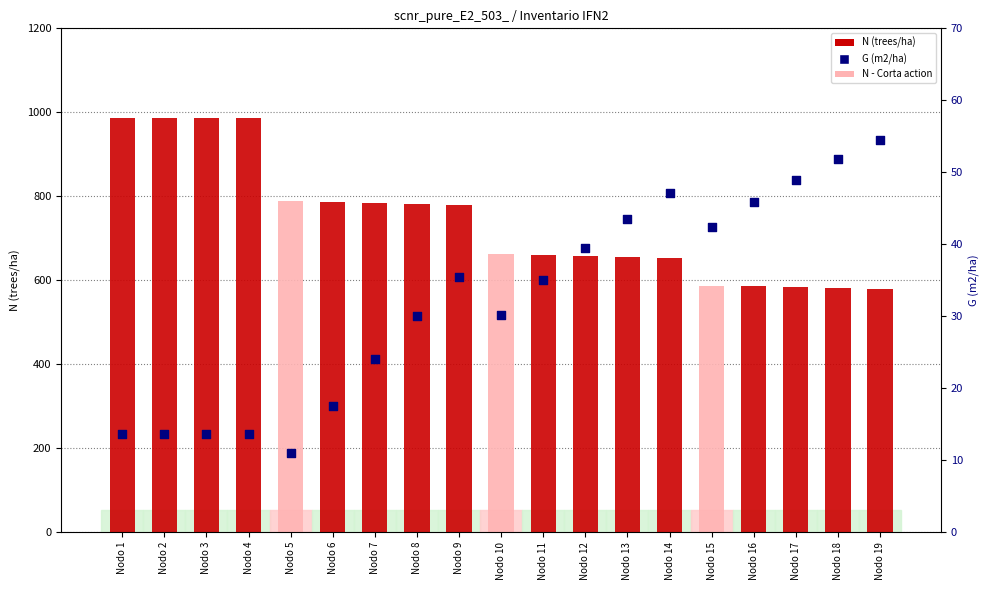

Which series reaches the maximum Y coordinate?

N (trees/ha)